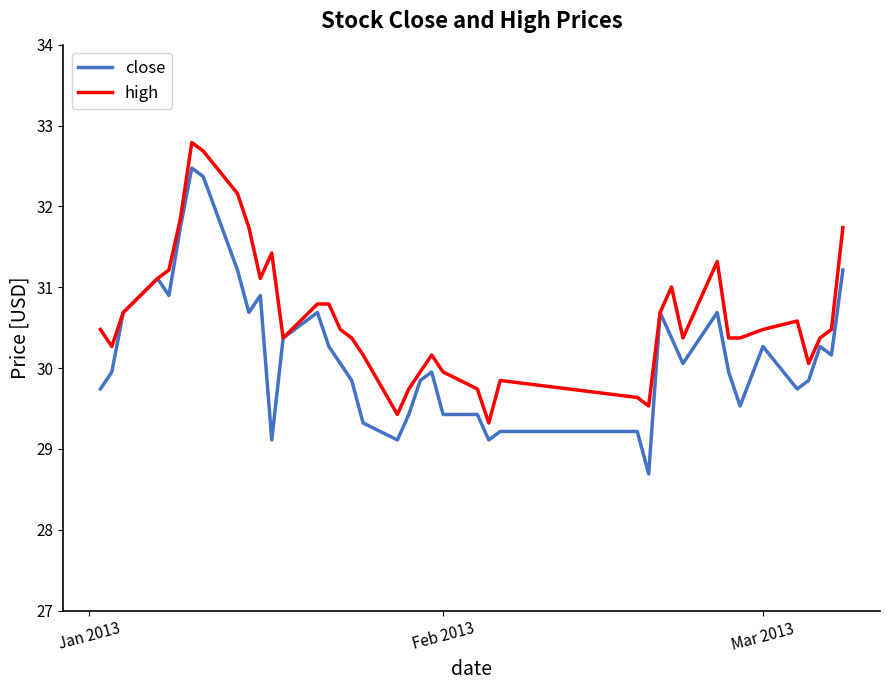

Which series has the widest spread of values?

close